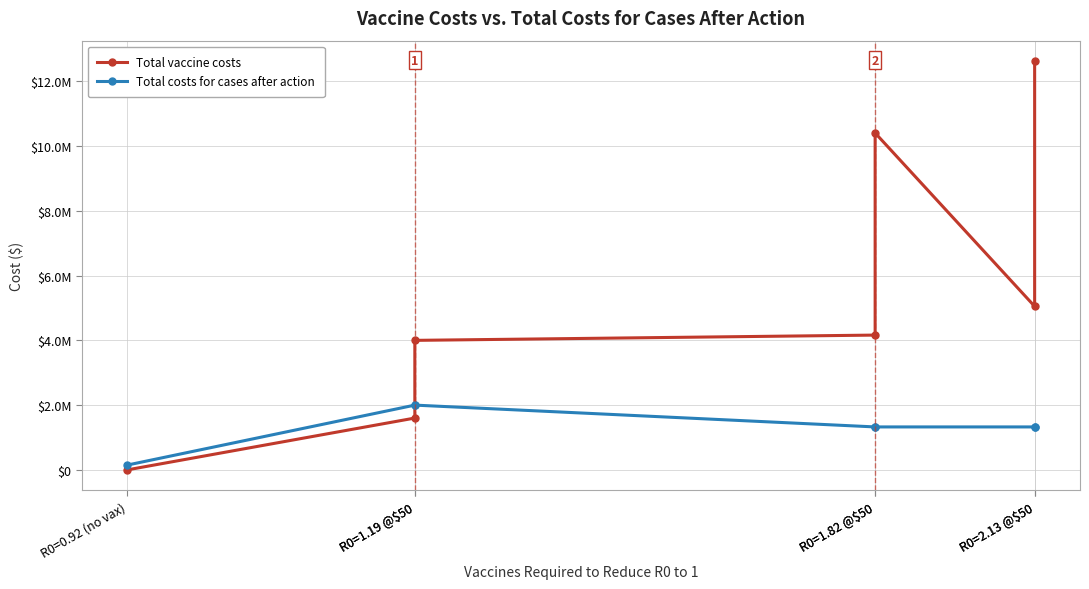

Reading left to right, list all the values displayed in this chart.

Total vaccine costs: R0=0.92 (no vax)=0	R0=1.19 @$50=1600000	R0=1.19 @$50=4000000	R0=1.82 @$50=4163060	R0=1.82 @$50=10407650	R0=2.13 @$50=5051220	R0=2.13 @$50=12628050
Total costs for cases after action: R0=0.92 (no vax)=148551	R0=1.19 @$50=1999725	R0=1.19 @$50=1999725	R0=1.82 @$50=1325532	R0=1.82 @$50=1325532	R0=2.13 @$50=1325532	R0=2.13 @$50=1325532